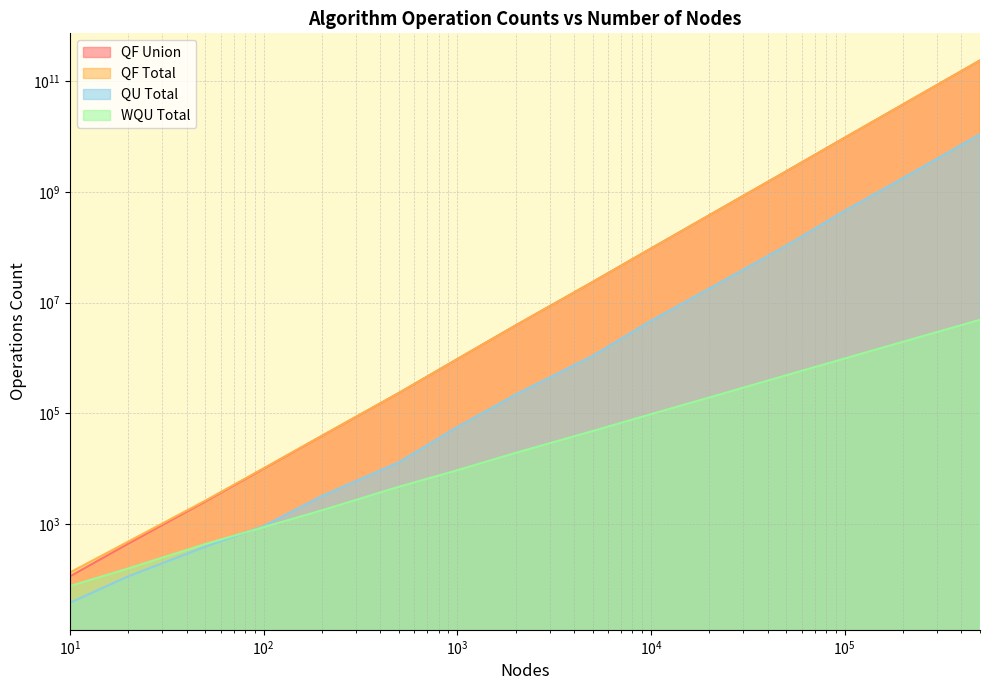

The value of Nodes at 20 is 72. True or false?

False